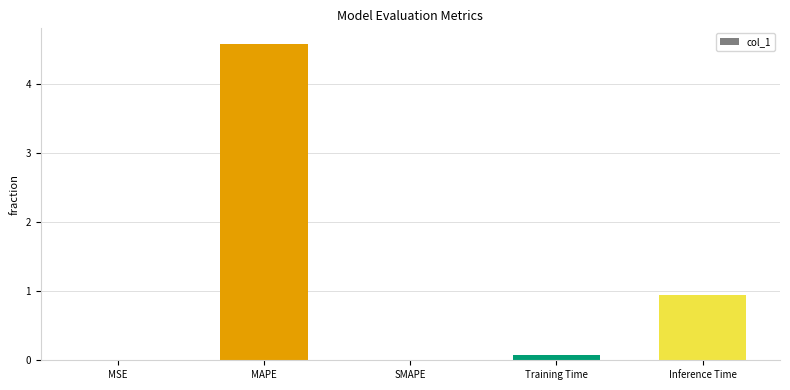

True or false: the data shows 4.6 at MAPE.

True